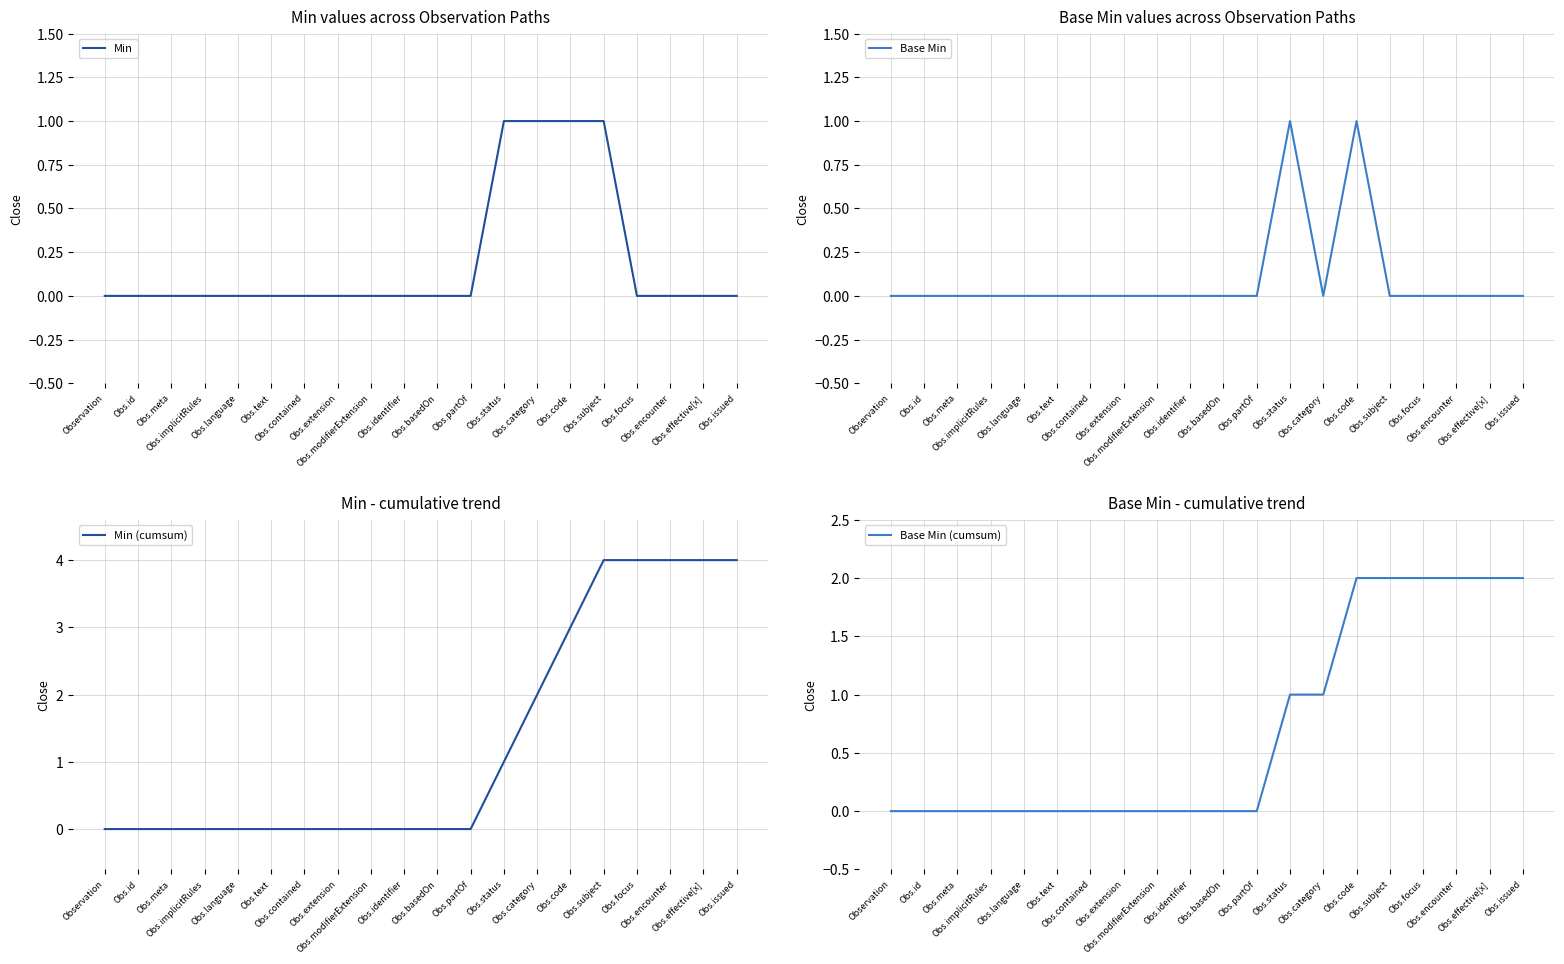

True or false: Base Min (cumsum) and Min intersect in this chart.

False